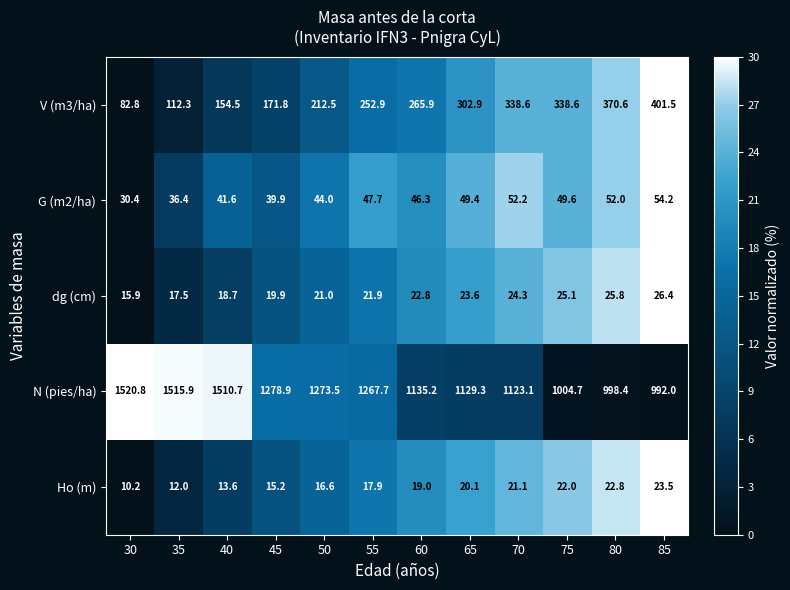

At which label is V (m3/ha) closest to 242?

55